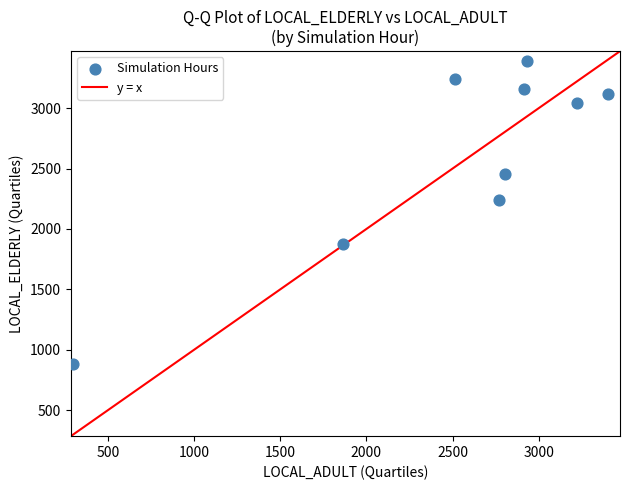

What is the range of Y values (max minus min)?

2503.0